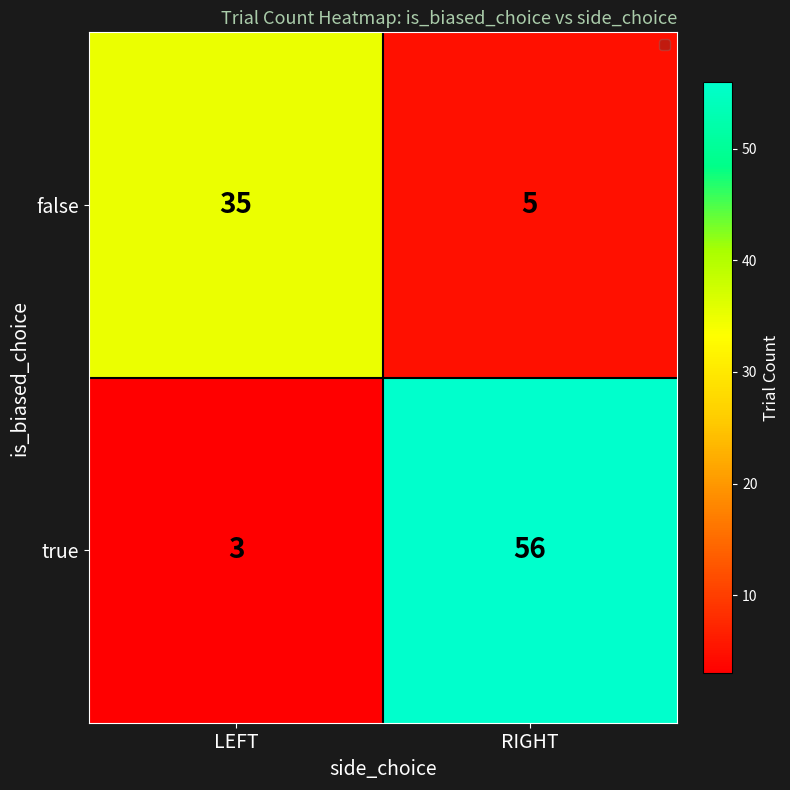

What value does the false series have at LEFT, to the nearest 10?

40